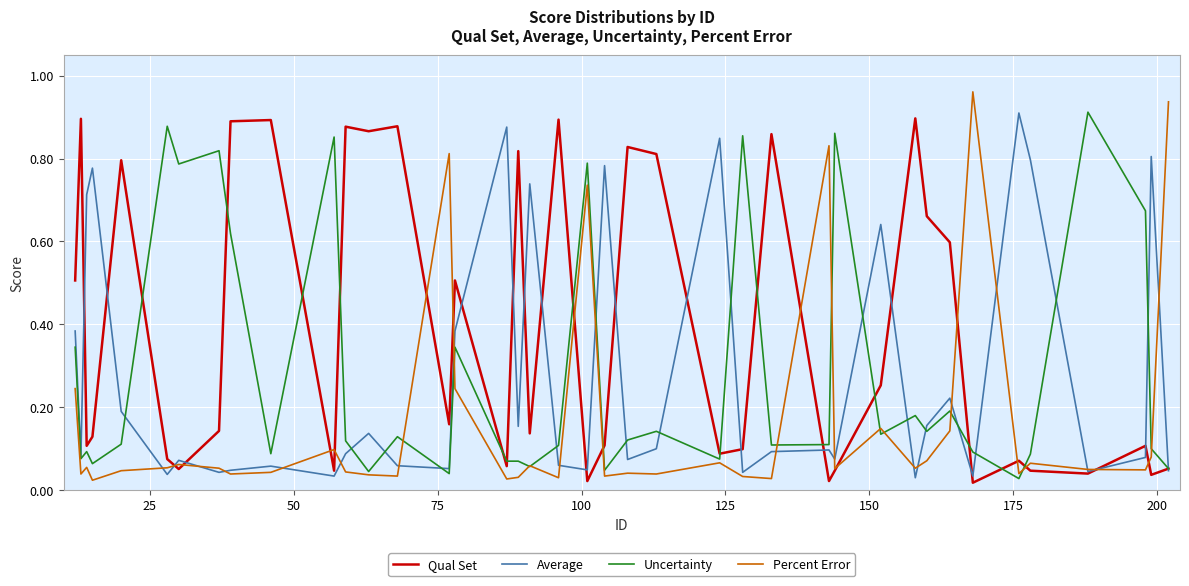

Which series has the largest total across all categories?

Qual Set